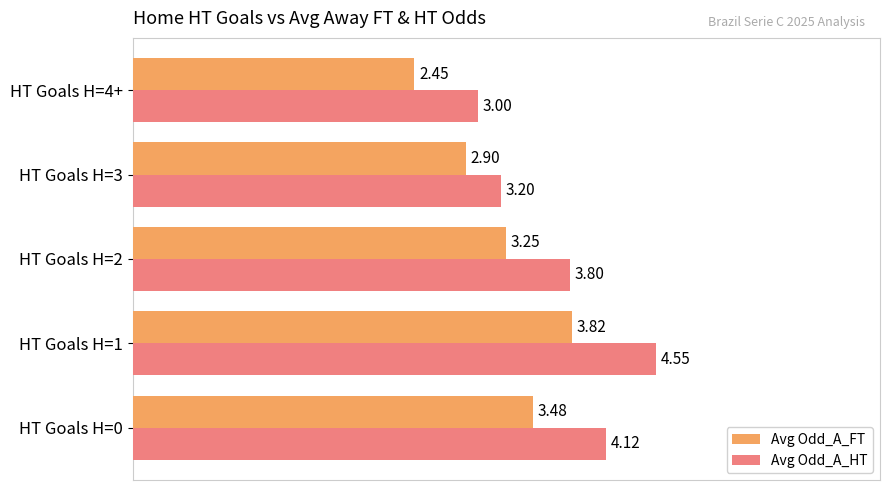

Rank the series at HT Goals H=1 from lowest to highest value.

Avg Odd_A_FT, Avg Odd_A_HT